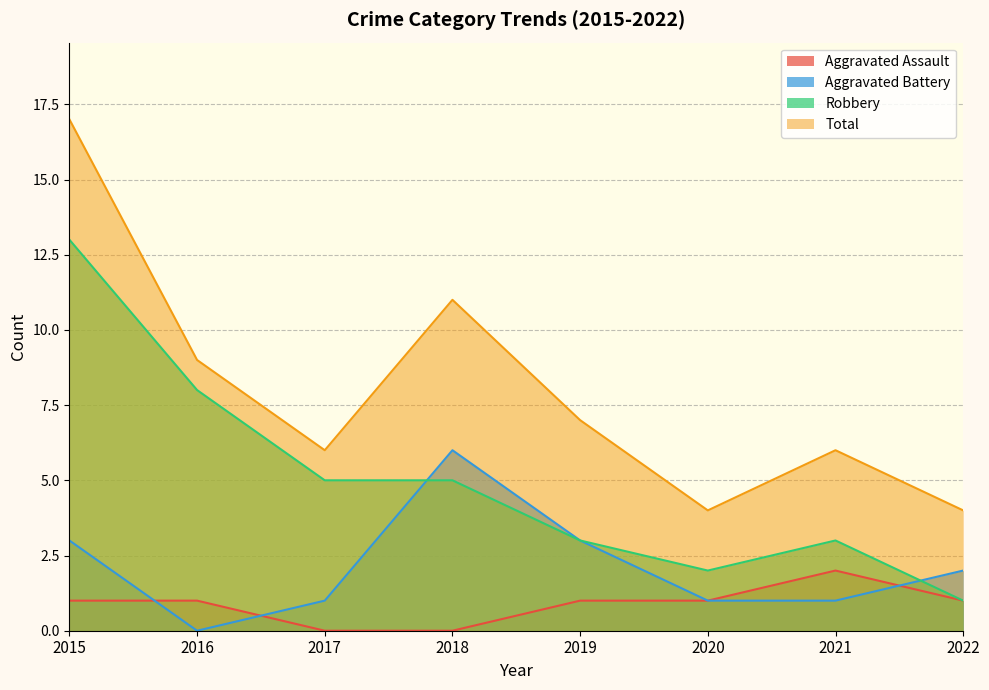

In Aggravated Battery, how many points are lower than both neighbors (excluding endpoints)?

1